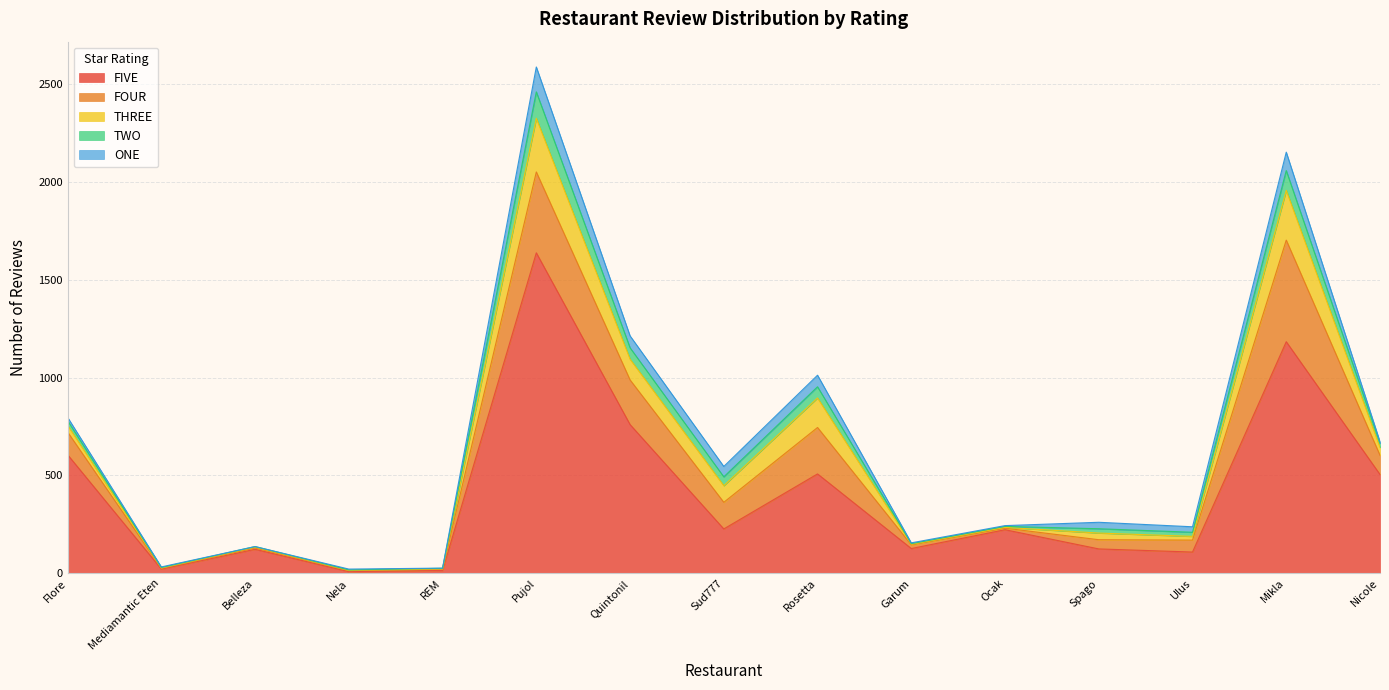

True or false: THREE has more than 2 points higher than both neighbors.

True